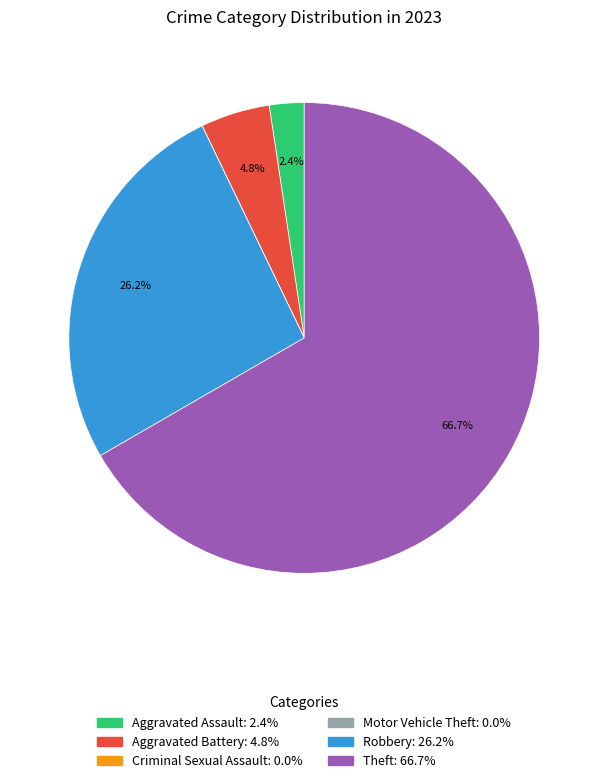

Is it true that Aggravated Battery is 5% of the pie?

True